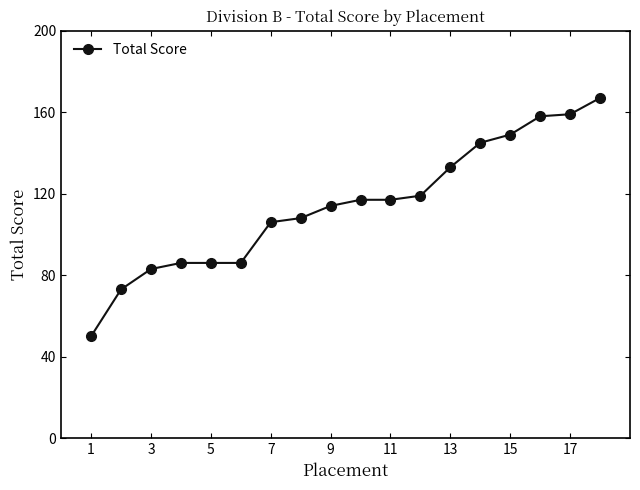

What is the value of the 15th point from the left?

149